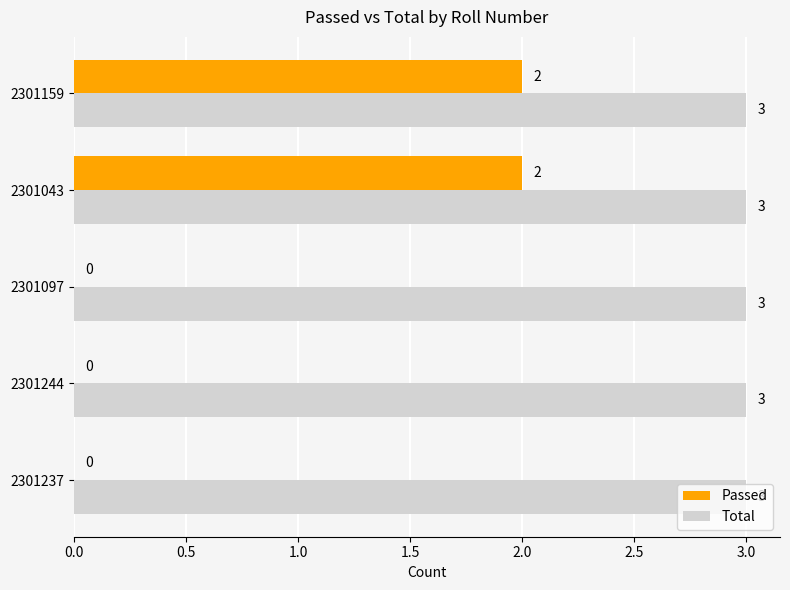

Read the Total value at 2301097.

3